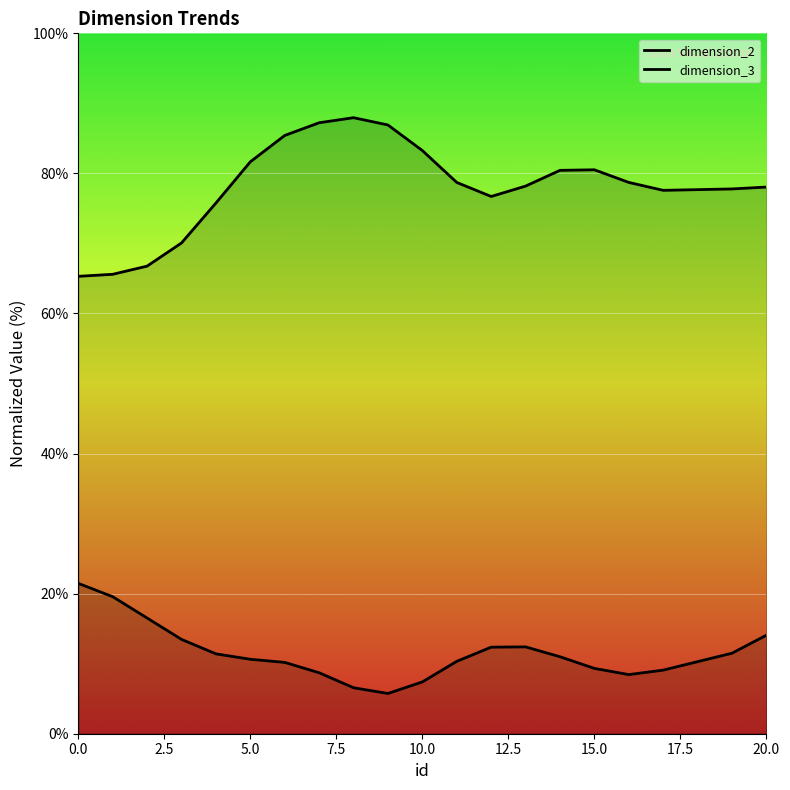

What is the greatest value displayed?

88.0